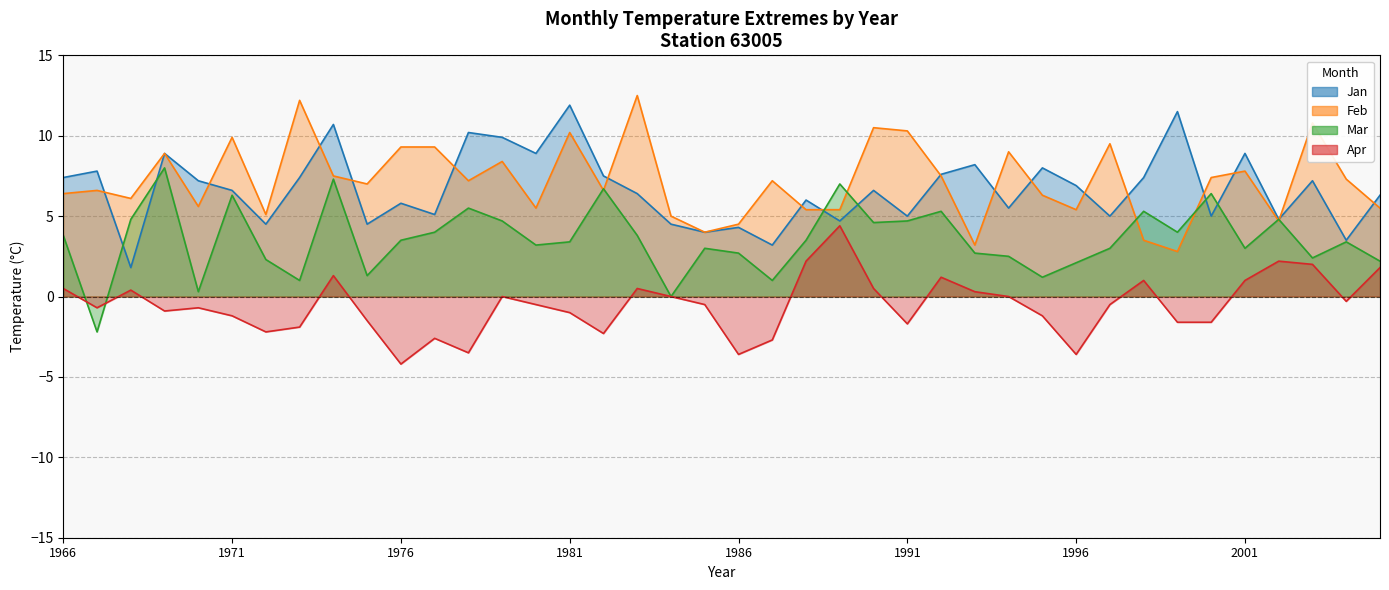

True or false: Apr has more than 1 points higher than both neighbors.

True